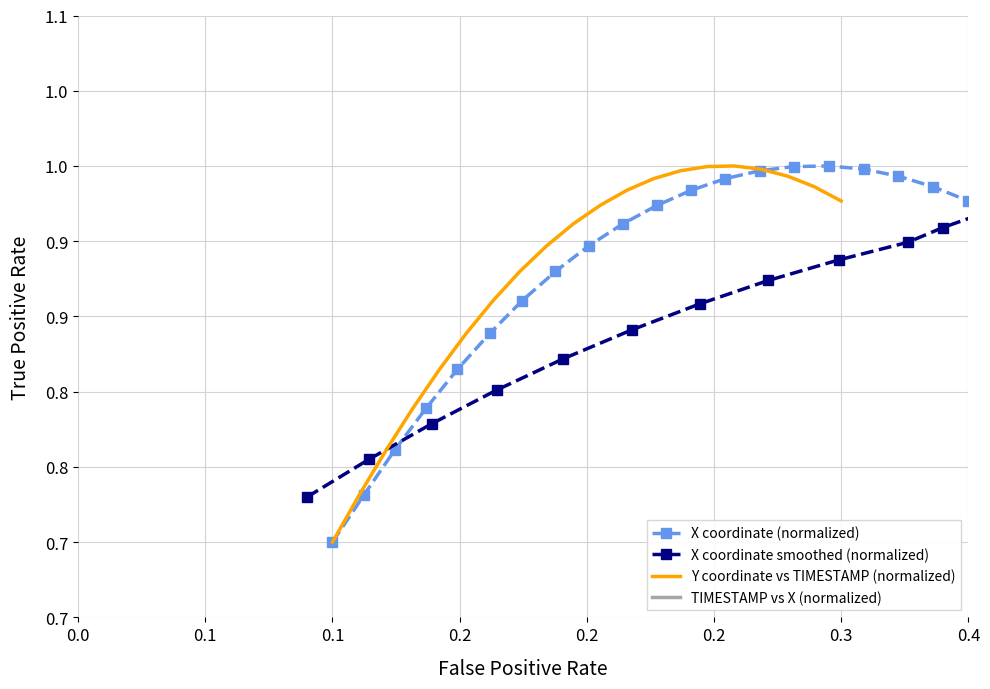

Which series has the largest range (max minus min)?

X coordinate (normalized)